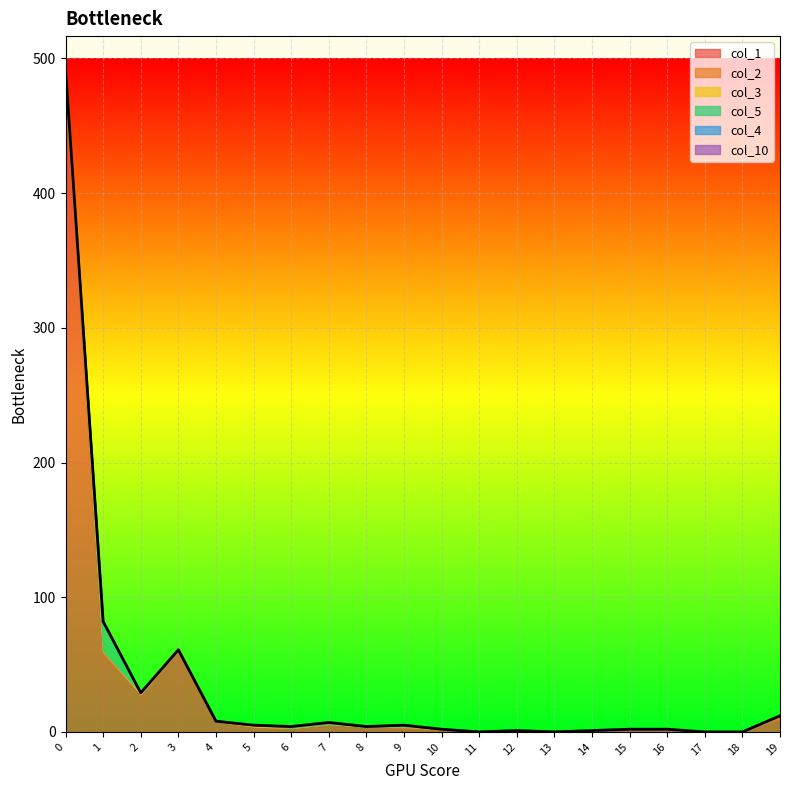

How many lines are shown in the chart?

6